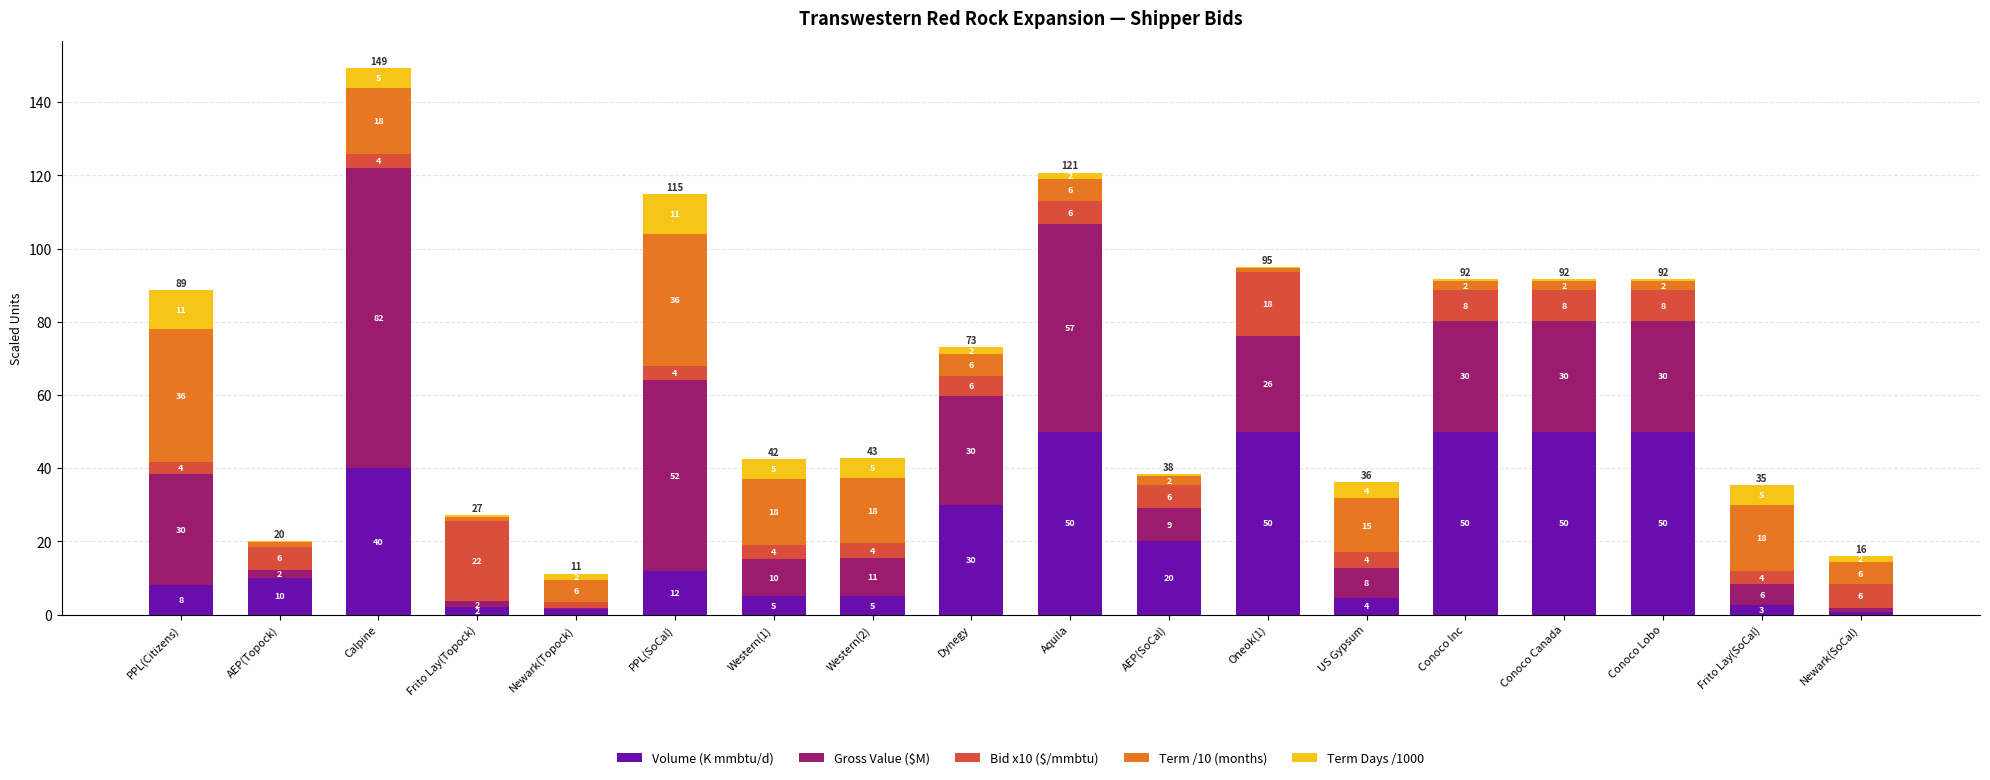

At which category is the sum across all series the highest?

Calpine